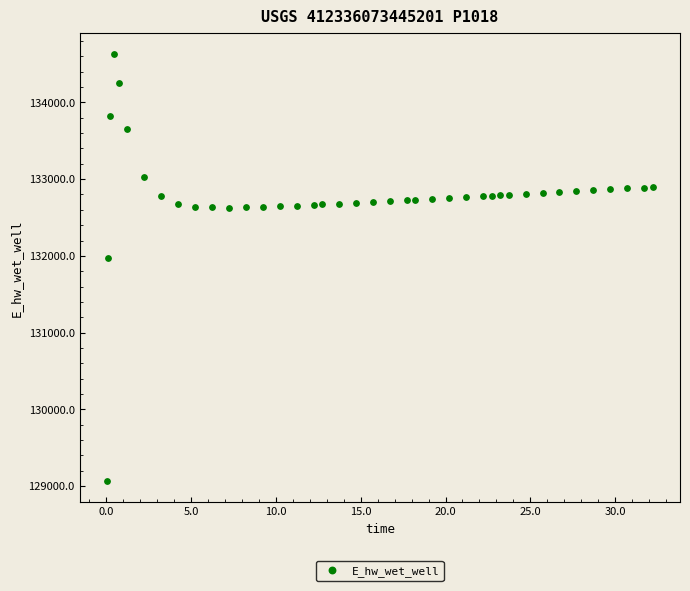

What is the range of Y values (max minus min)?

5557.7